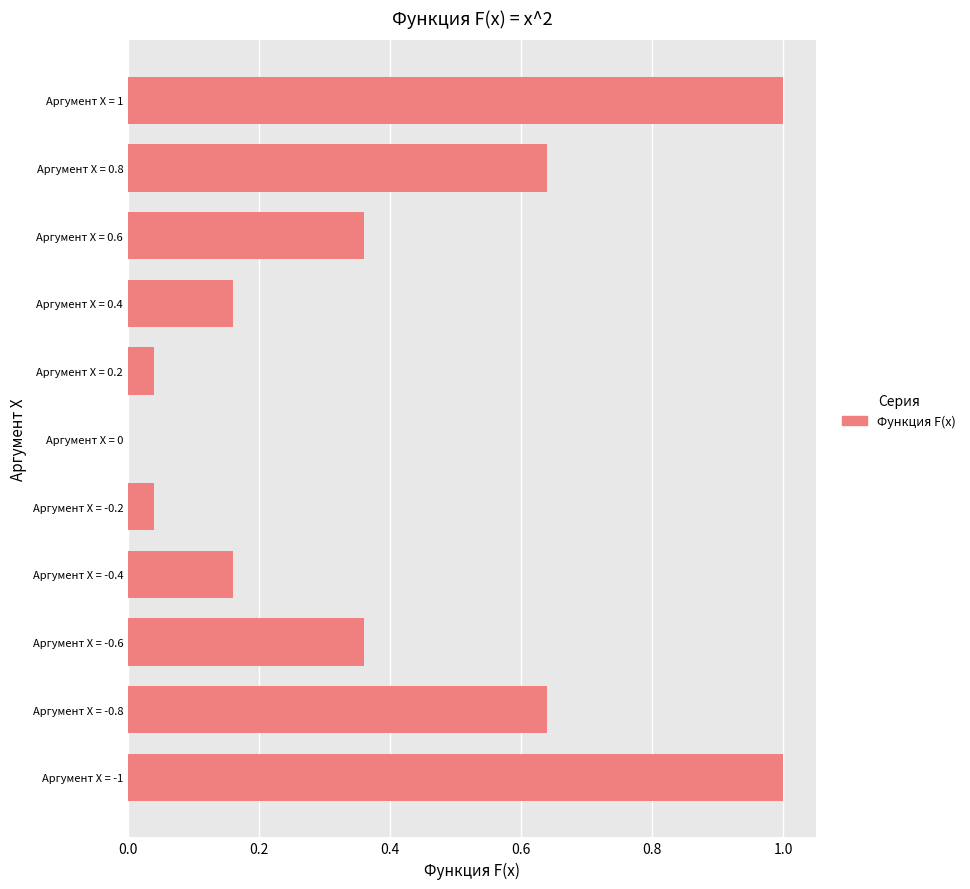

What is the sum of all values?

4.4